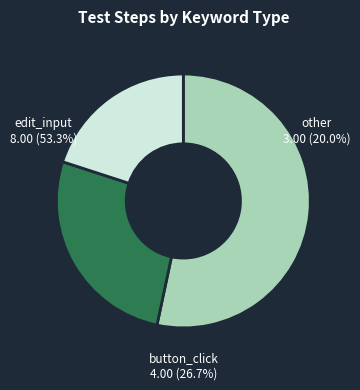

Which category has the smallest portion of the pie?

other